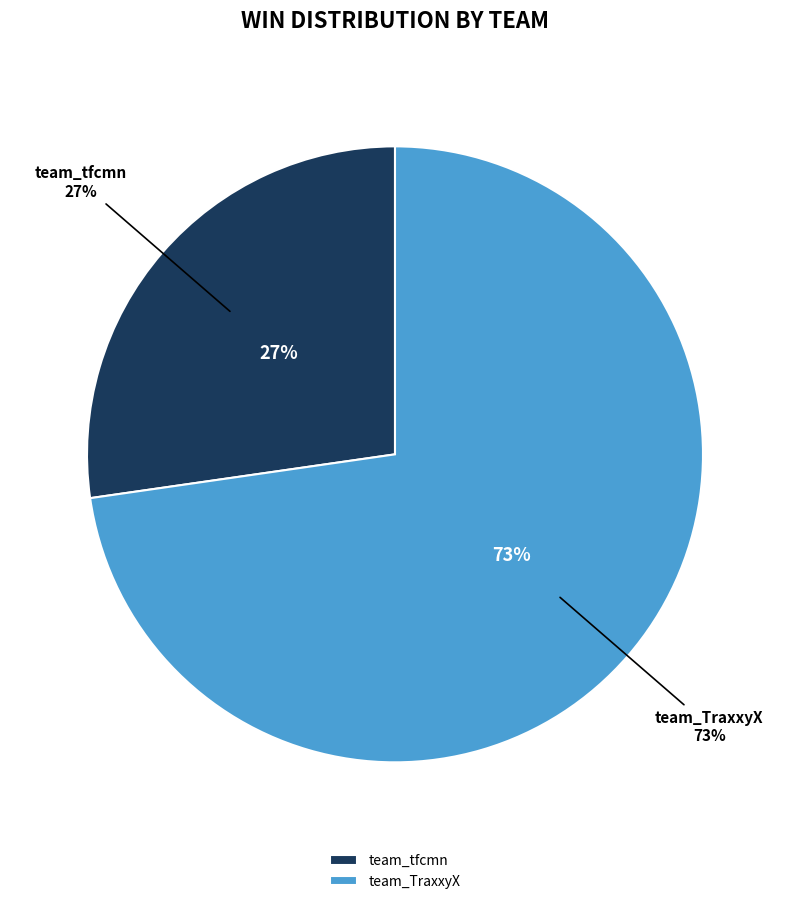

Combined, do team_TraxxyX and team_tfcmn account for over 50%?

Yes